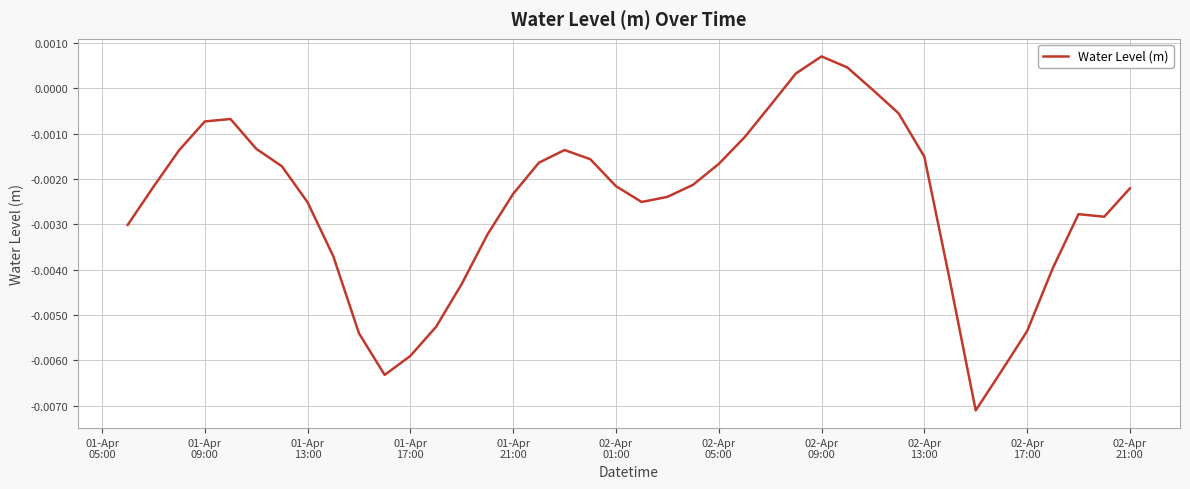

How many positive values are there?

3